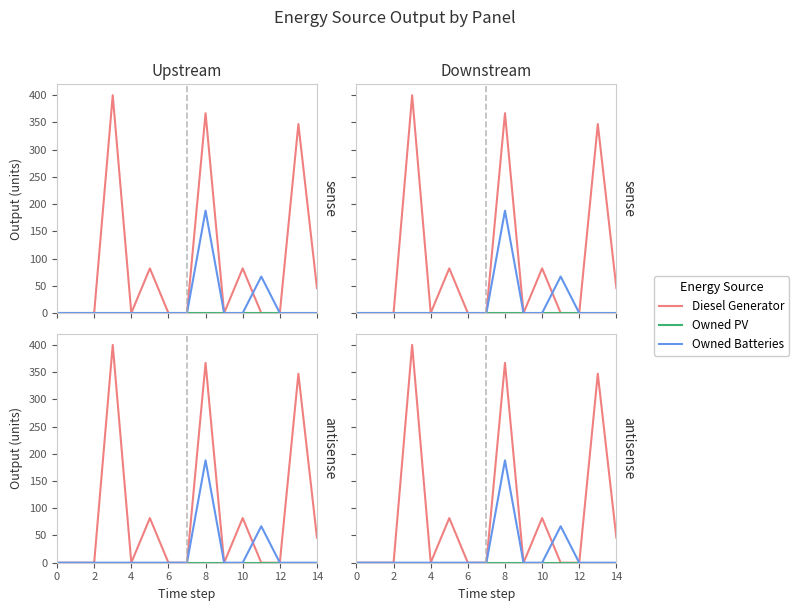

Is it true that Owned PV equals 0 at 8?

True